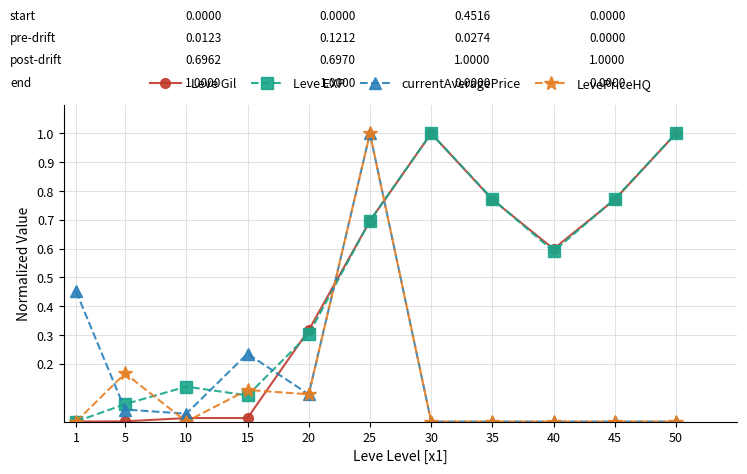

What is the value of the Leve EXP point at the 11th from the left?

1.0